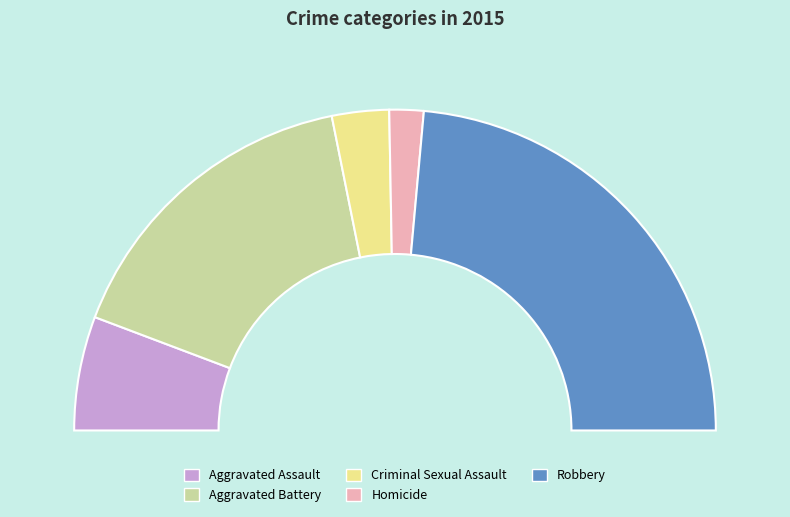

Between Homicide and Aggravated Assault, which is larger?

Aggravated Assault